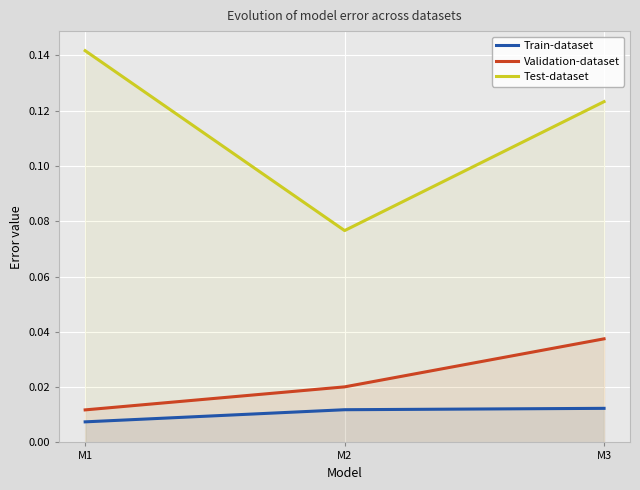

Is it true that Train-dataset equals 0.0 at M2?

False